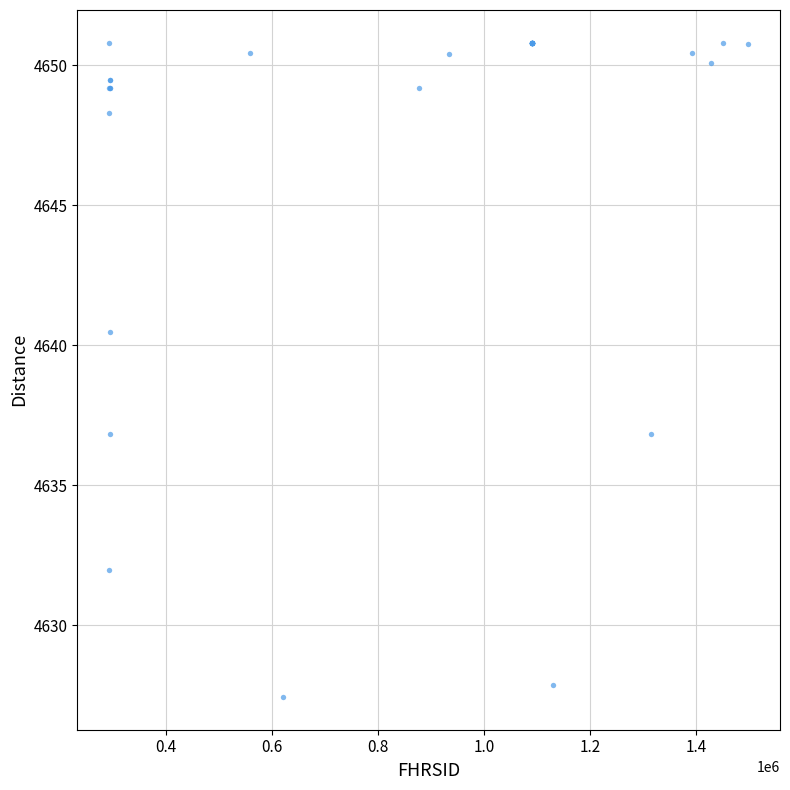

What Y value in the scatter plot is closest to 4639?

4640.5